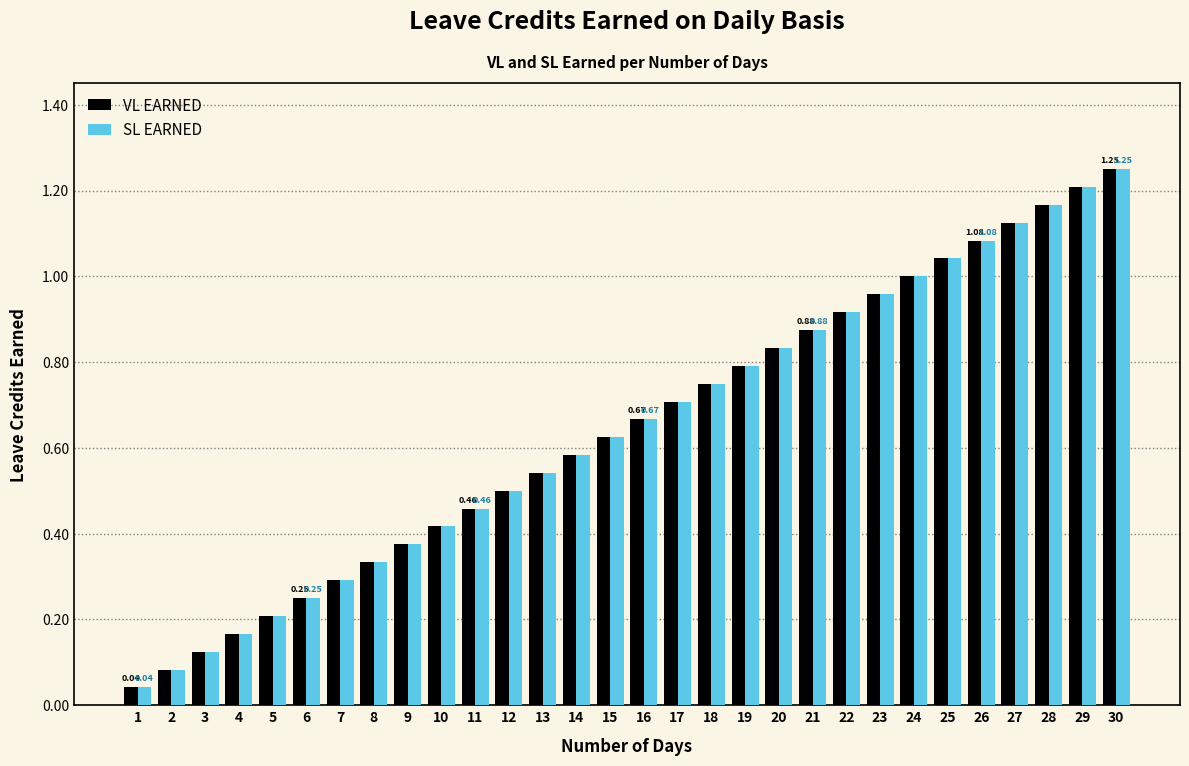

What is the sum of all VL EARNED values?

19.4